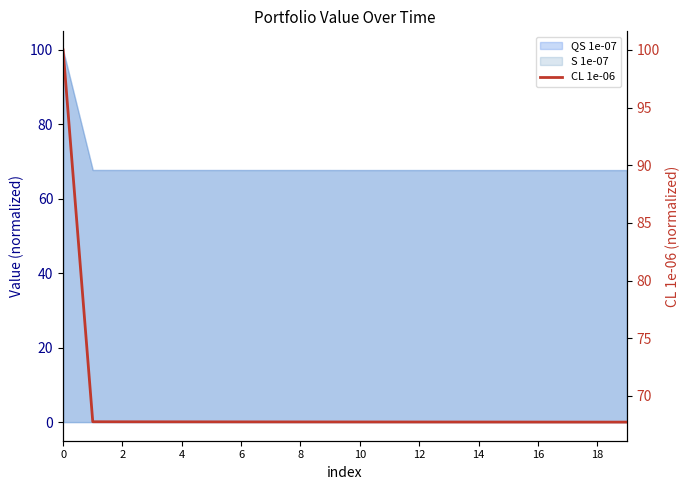

True or false: the data shows 110.3 at 2.

False